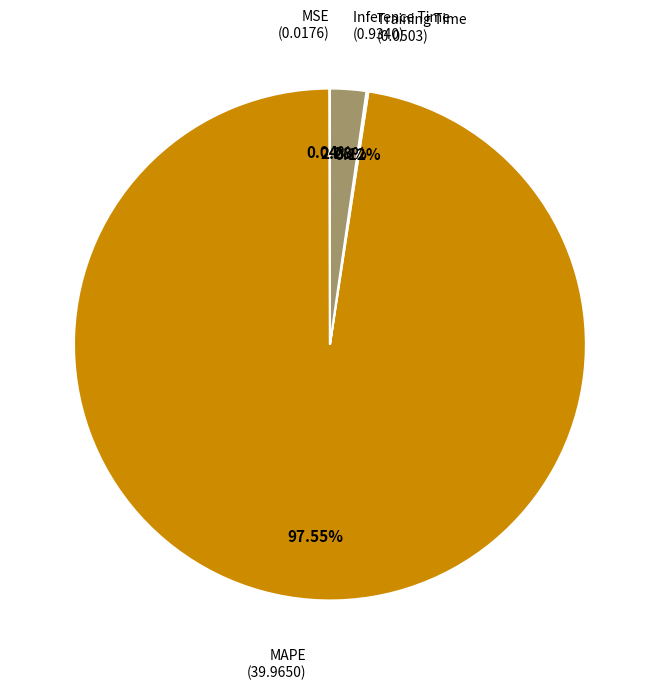

Is there a majority slice in this chart?

Yes